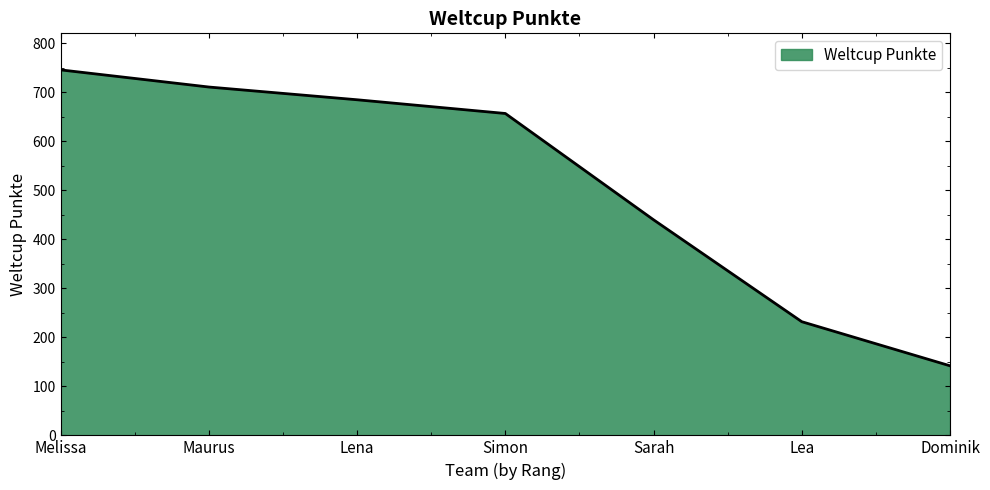

At which category does the chart reach its minimum across all series?

Dominik